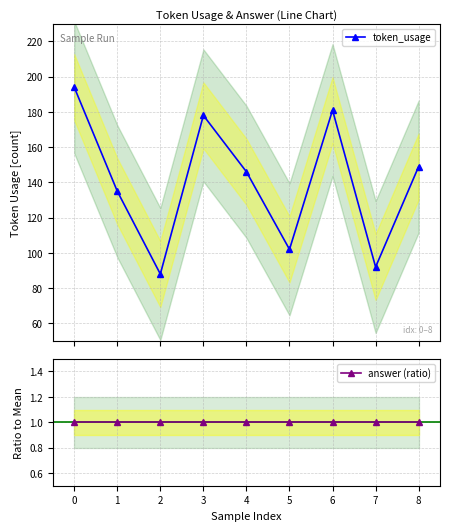

How many interior local peaks does the token_usage series have?

2